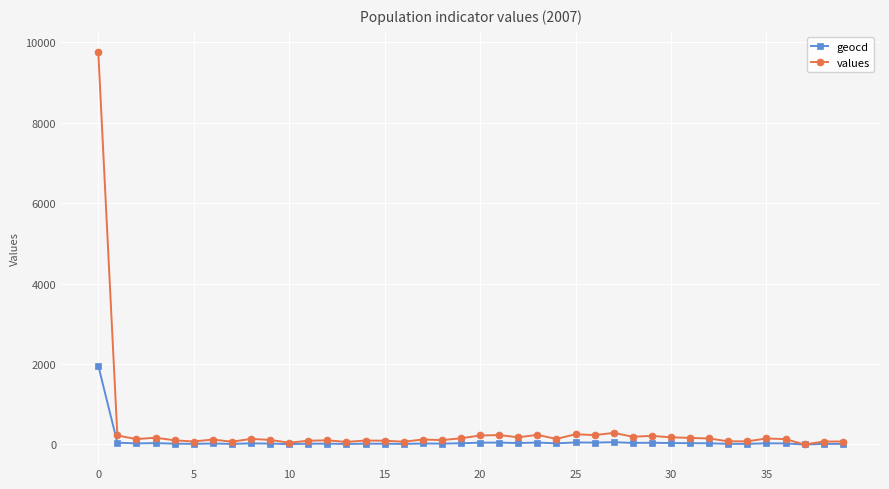

True or false: geocd has more than 0 interior local peaks.

True